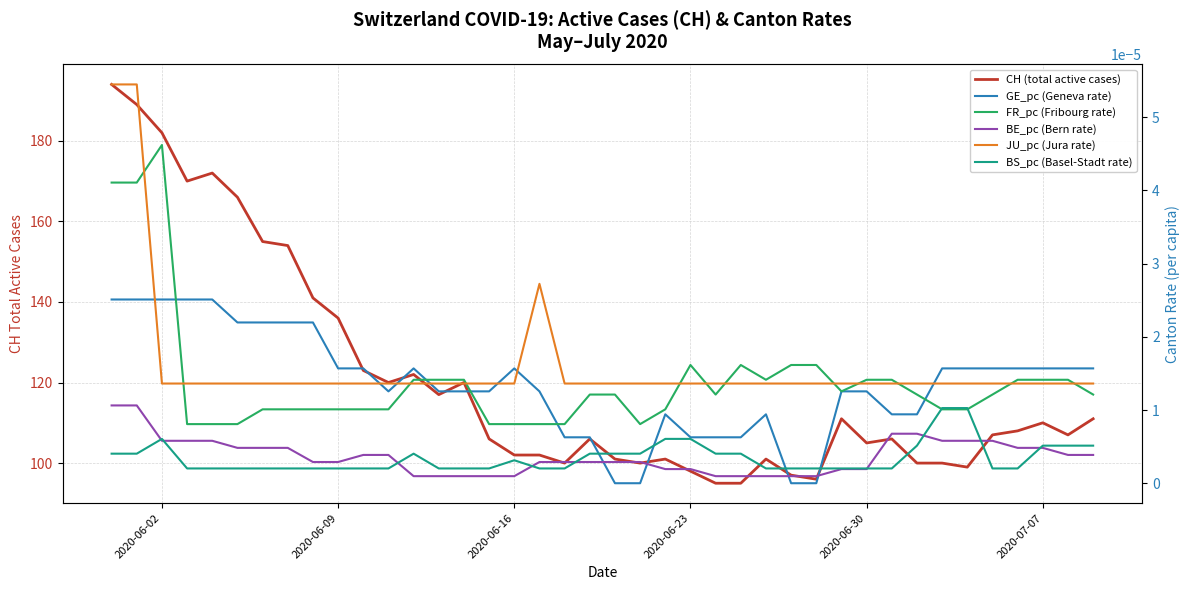

True or false: CH (total active cases) and JU_pc (Jura rate) intersect in this chart.

False